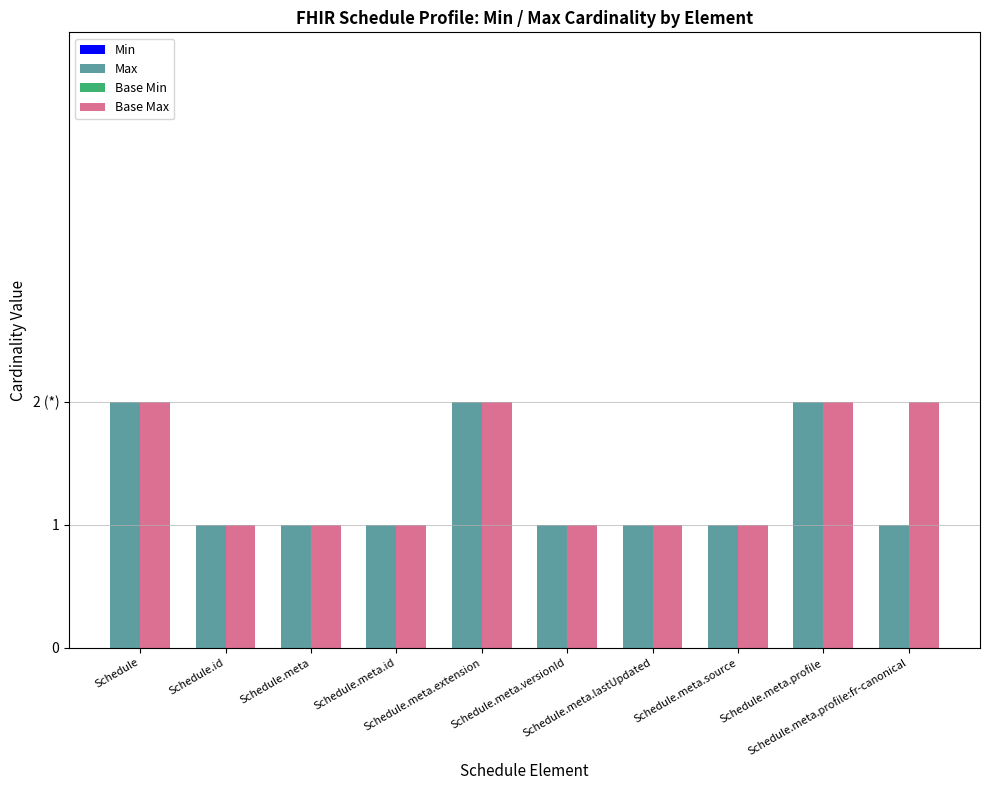

Between Schedule.meta.extension and Schedule.meta.lastUpdated, which series saw the biggest shift?

Max